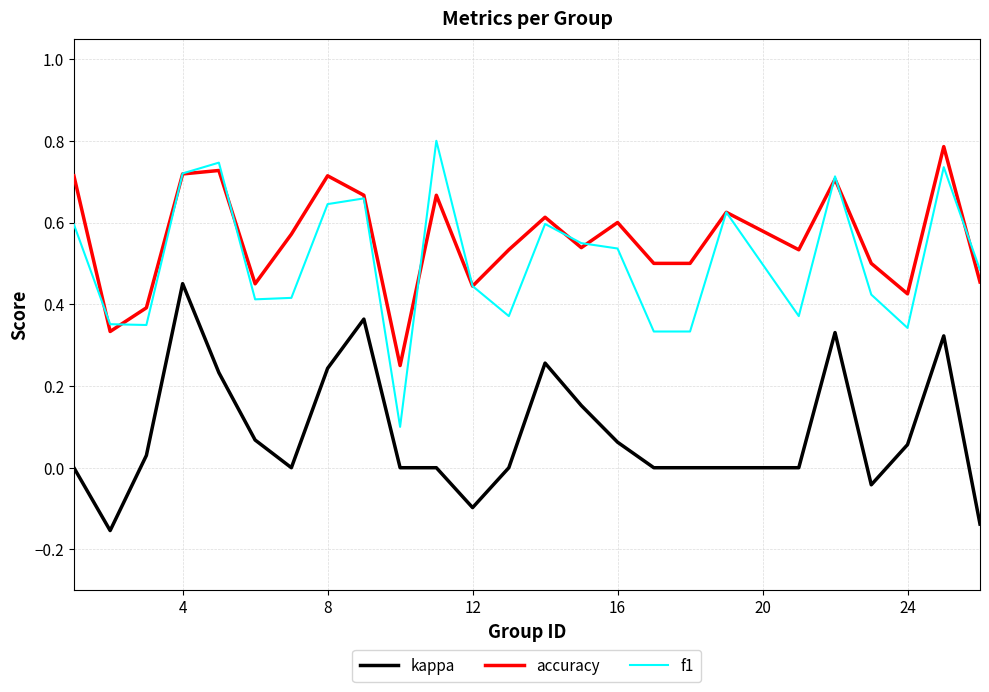

True or false: f1 and kappa intersect in this chart.

False